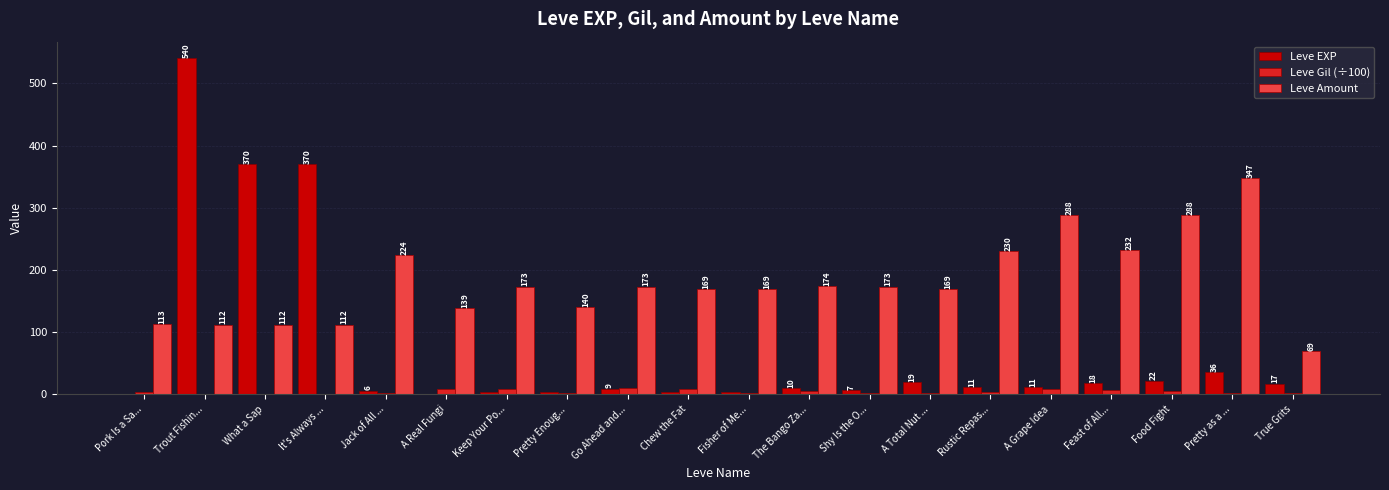

What is the sum of the Leve Amount values at Jack of All ... and Pork Is a Sa...?

337.0